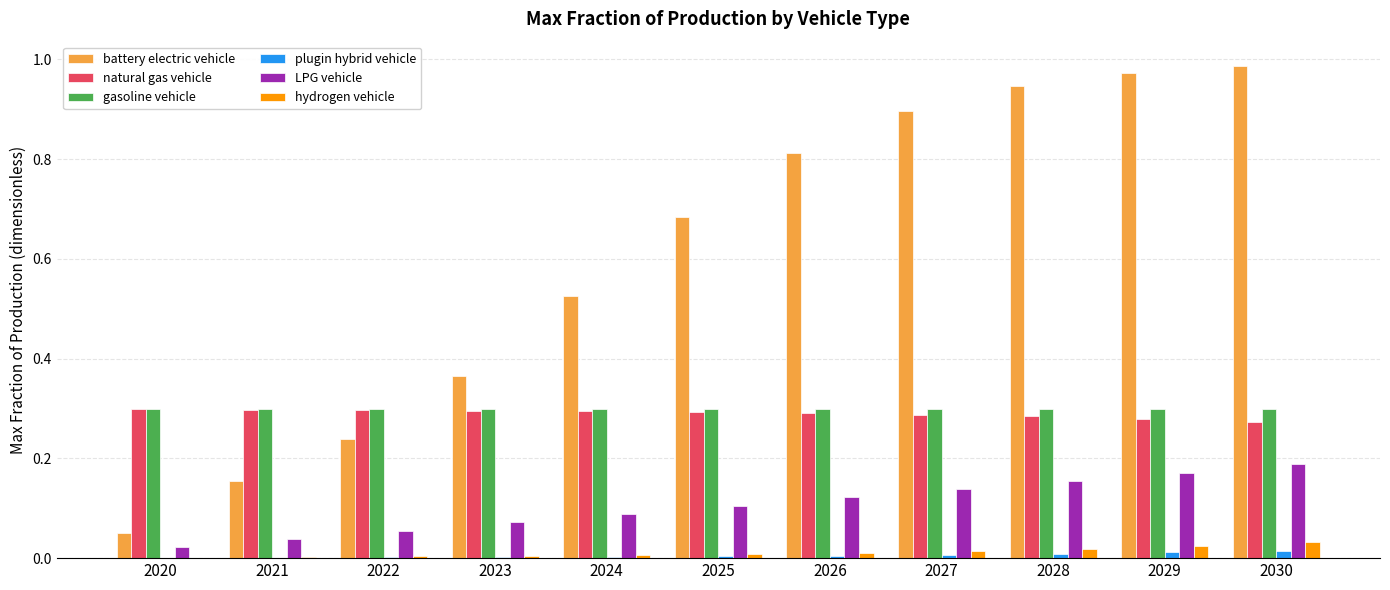

Which series changed the most between 2027 and 2028?

battery electric vehicle